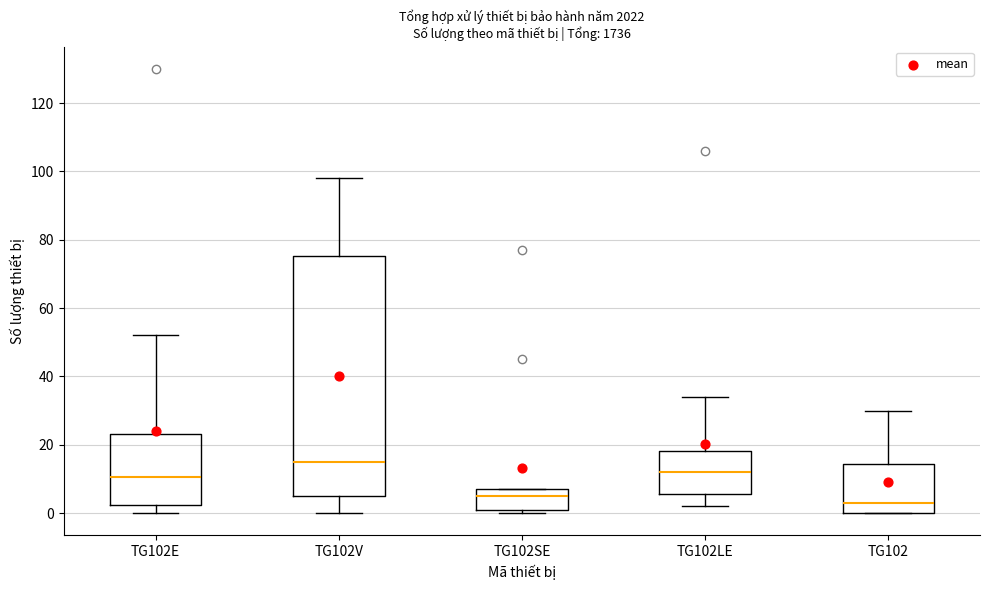

Which box is the tallest, from its lower edge to its upper edge?

TG102V